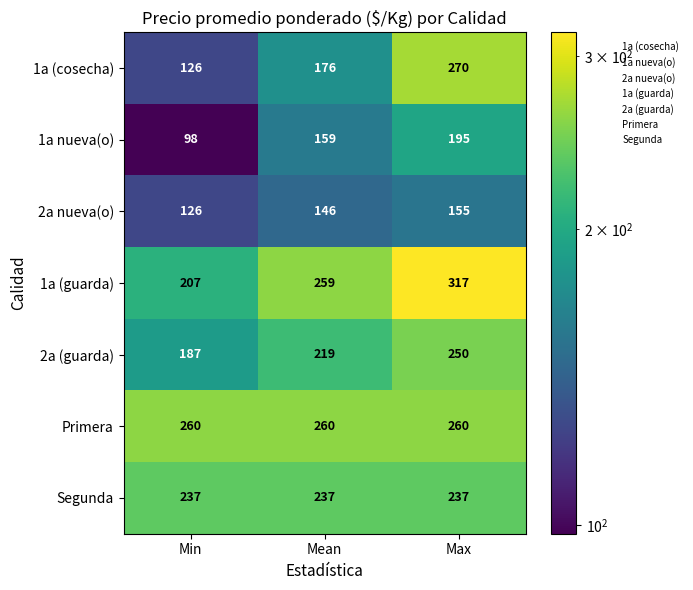

Count the number of categories in the chart.

3